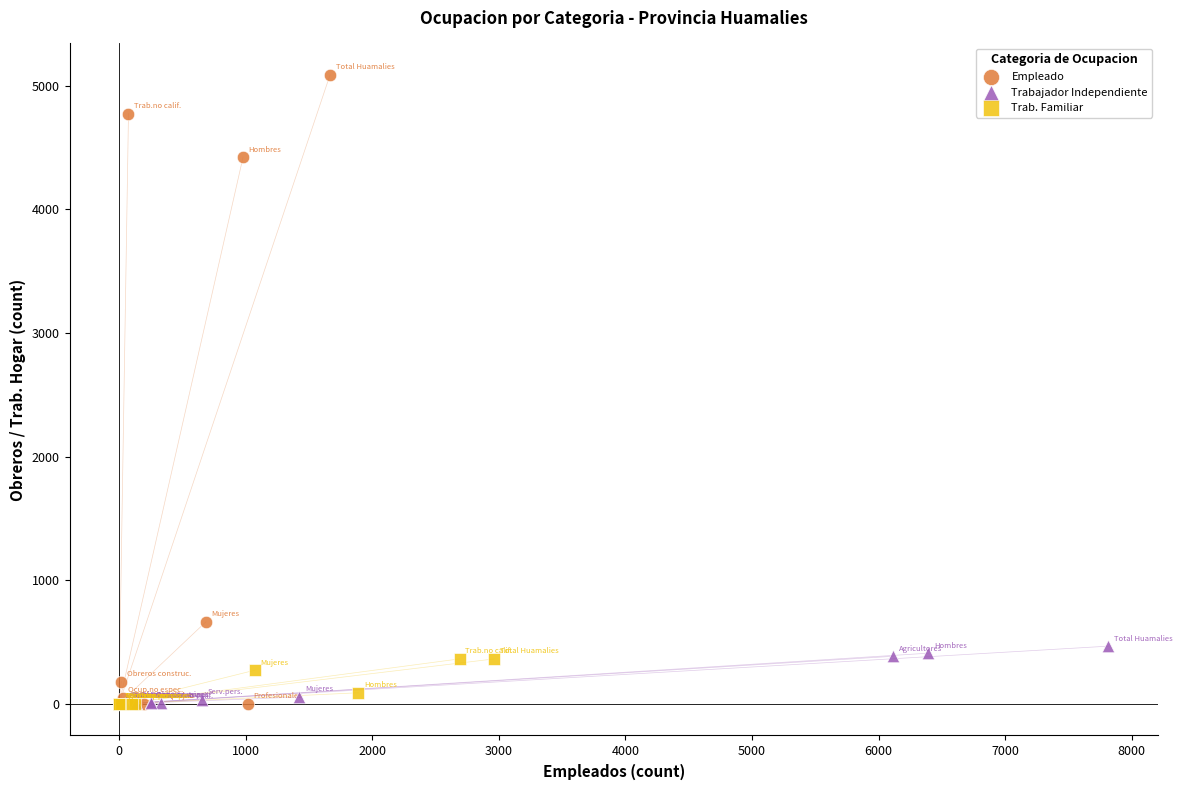

What are all the series names shown in the legend?

Empleado, Trabajador Independiente, Trab. Familiar